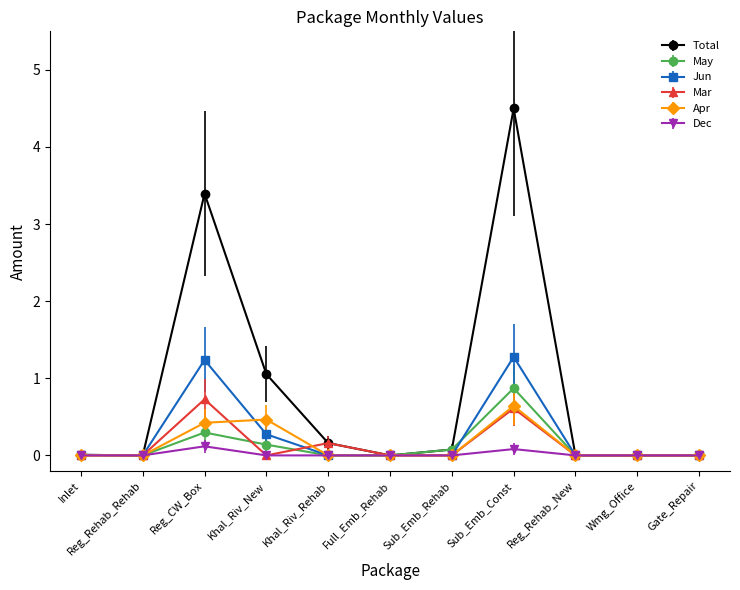

Which series changed the most between Khal_Riv_New and Sub_Emb_Rehab?

Total